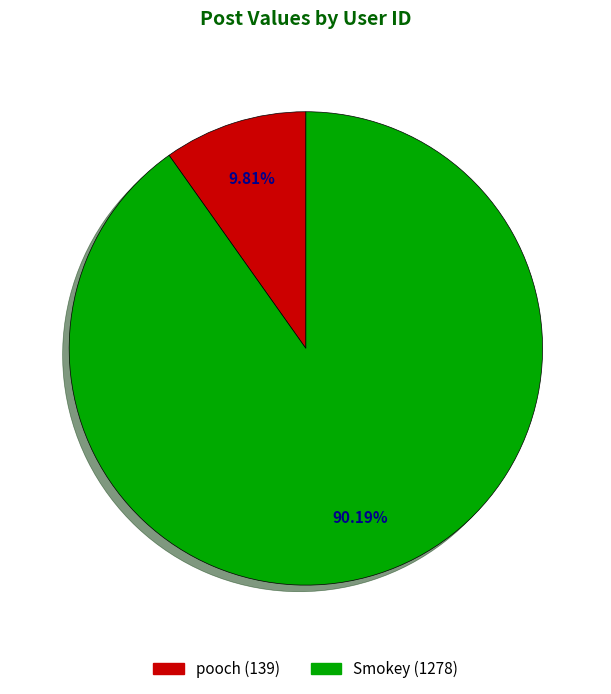

Is there any slice that represents more than half of the pie?

Yes